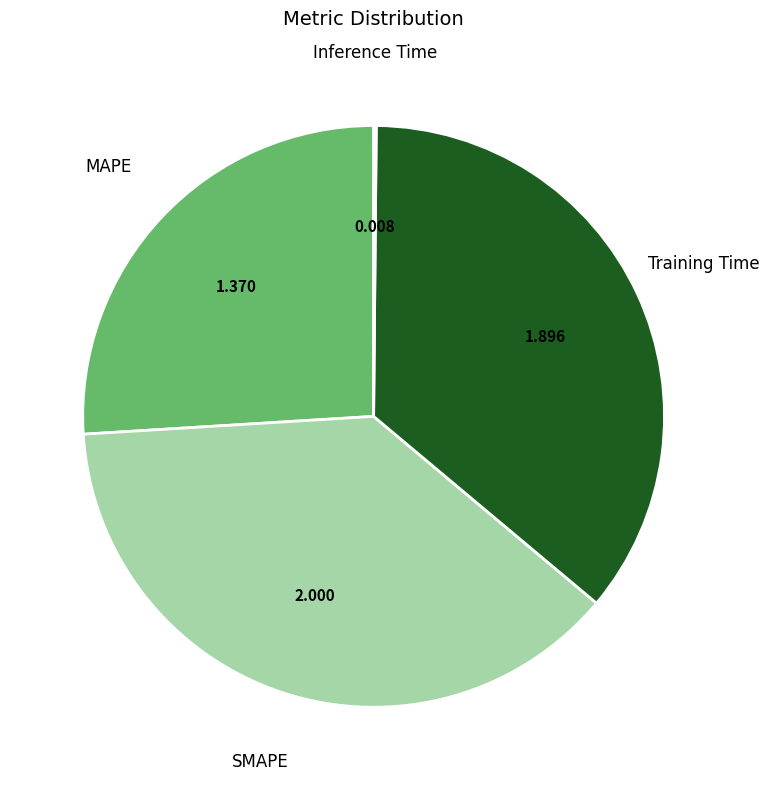

Between MAPE and Training Time, which is larger?

Training Time